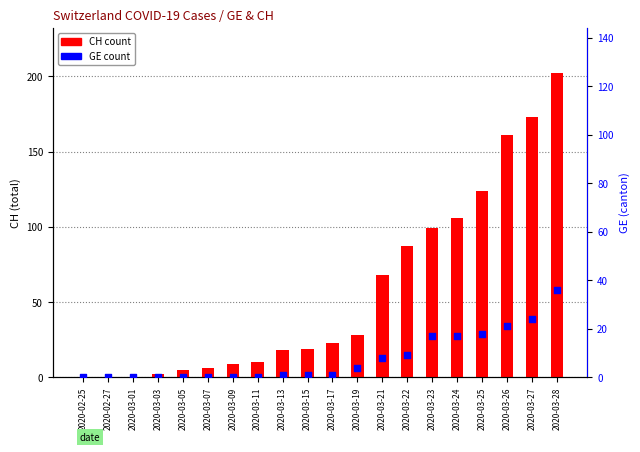

Which series contains the highest Y value?

CH